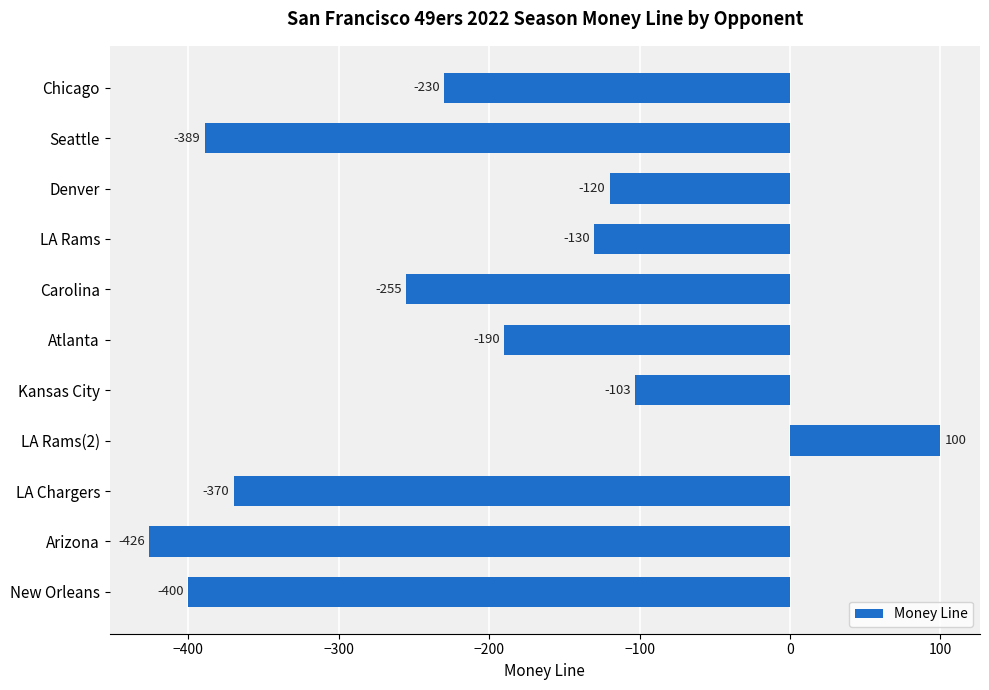

What is the greatest value displayed?

100